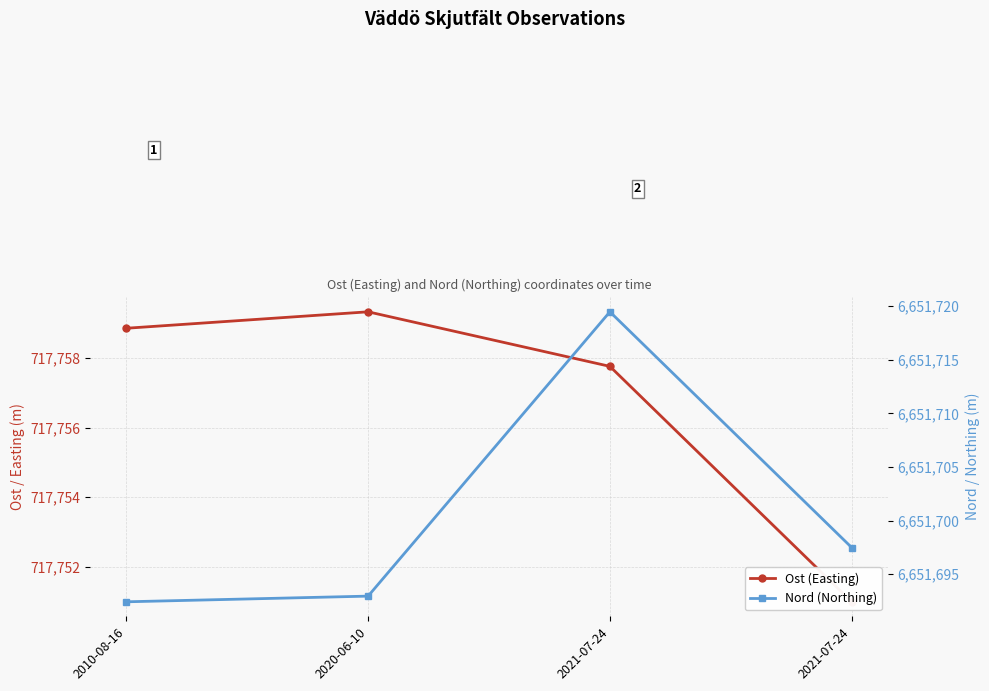

How many lines are shown in the chart?

2